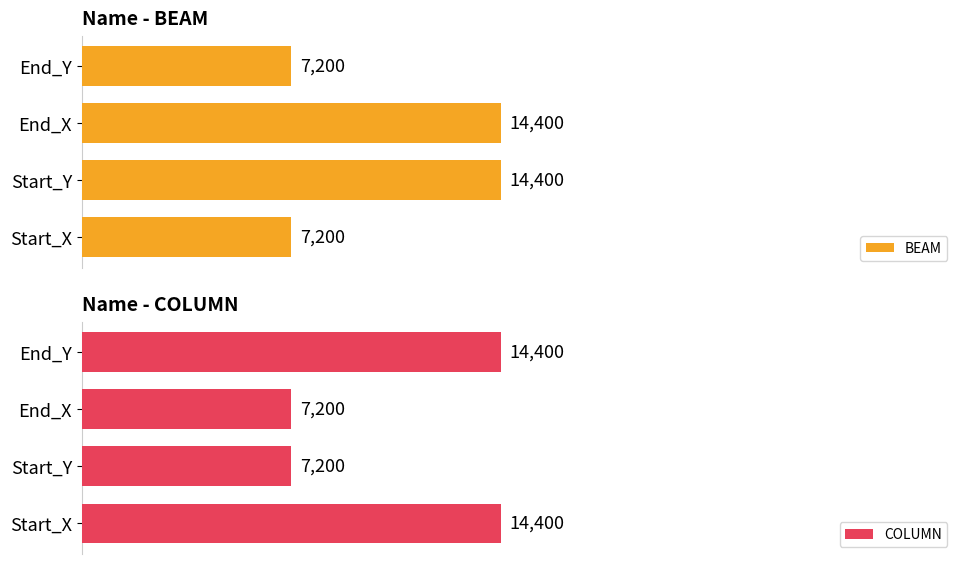

What is the sum of all COLUMN values?

43200